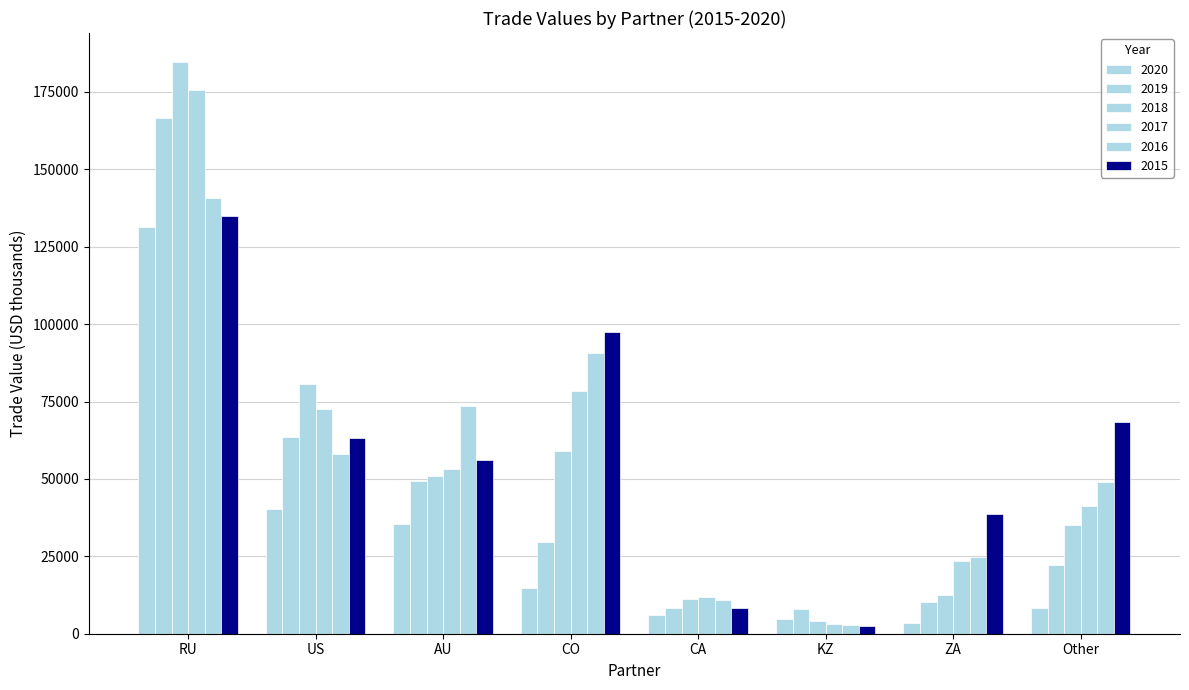

What position from the right is KZ?

3